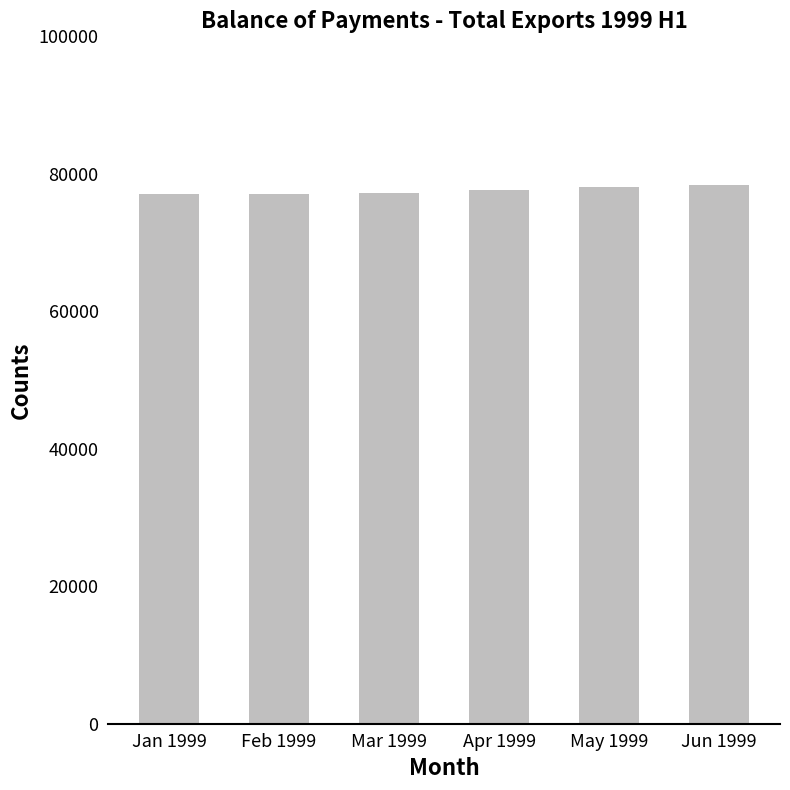

Approximately how many times larger is the value at May 1999 compared to Jun 1999?

1.0